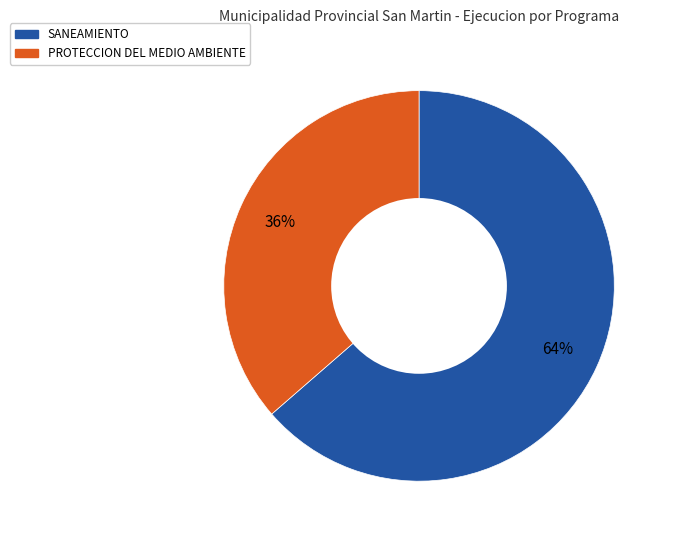

Is there a majority slice in this chart?

Yes